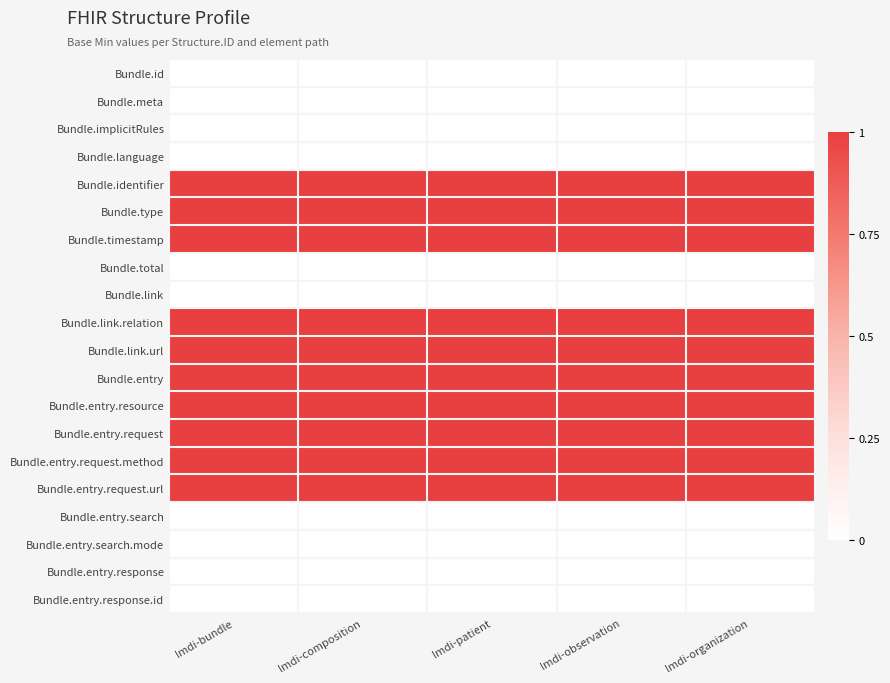

What is the maximum value shown in the chart?

1